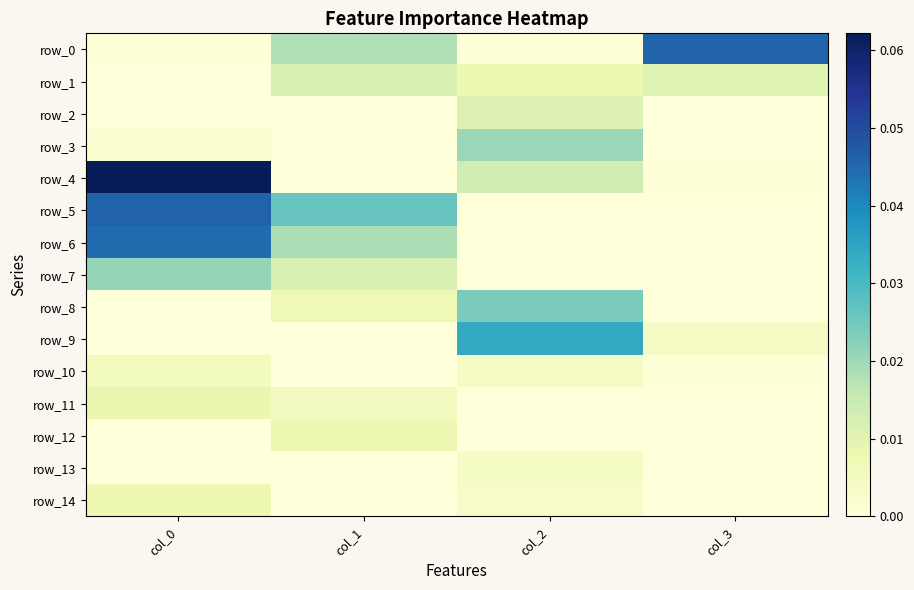

List the labels in order of row_11 value, largest first.

col_0, col_1, col_2, col_3